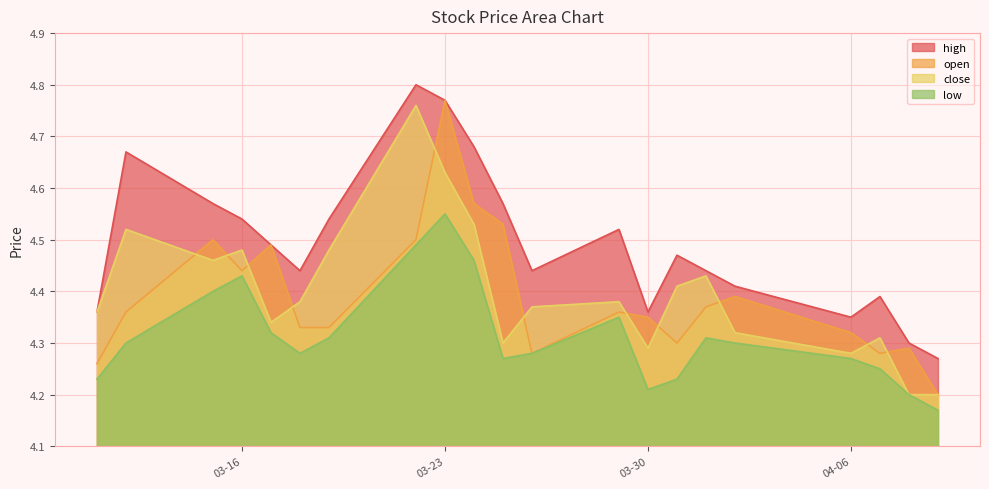

What is the greatest value displayed?

4.8